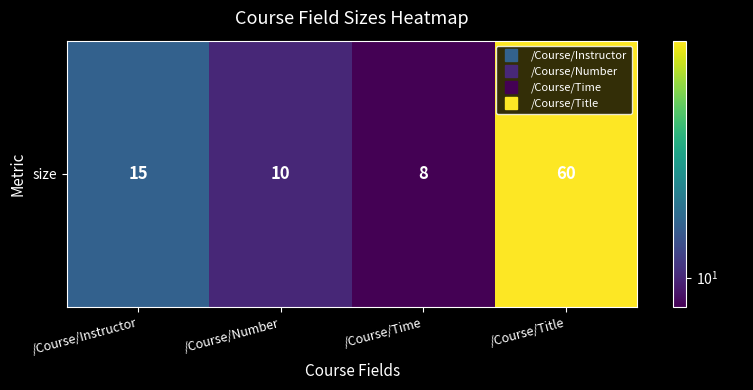

What is the change in value from /Course/Time to /Course/Title?

+52